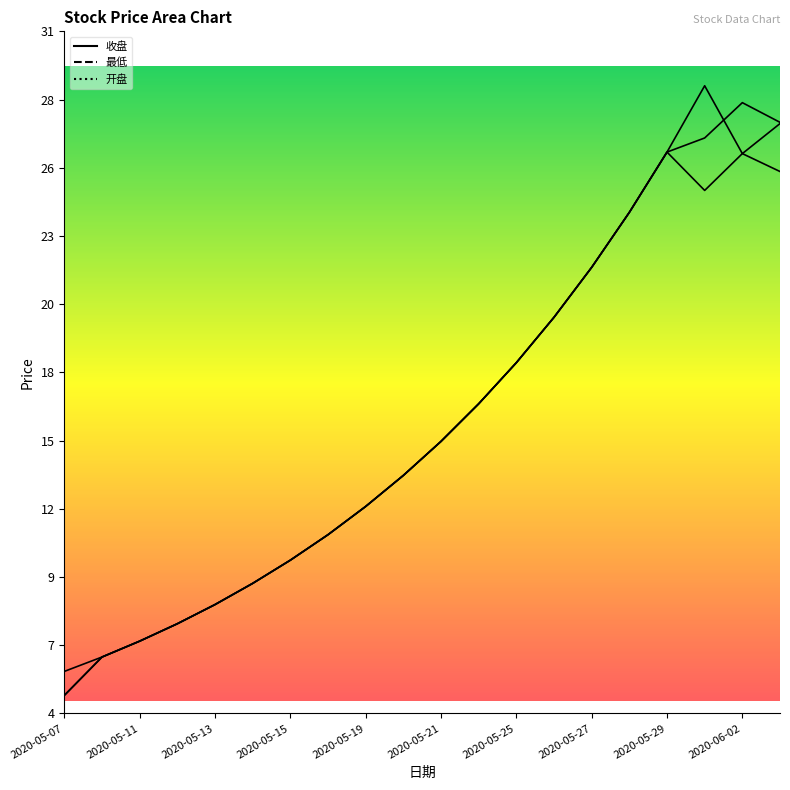

Rank the series at 11 from lowest to highest value.

收盘, 最低, 开盘